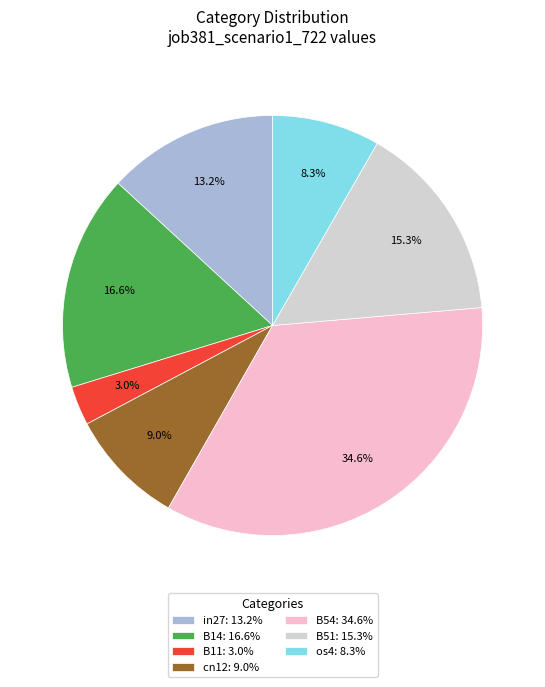

What is the total percentage of B51 and B54?

49.9%